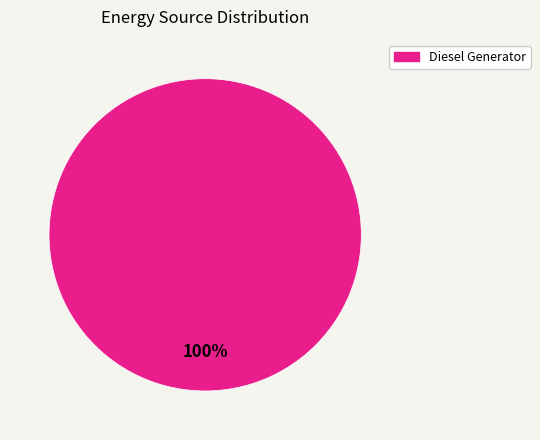

Rank the categories by value from highest to lowest.

Diesel Generator